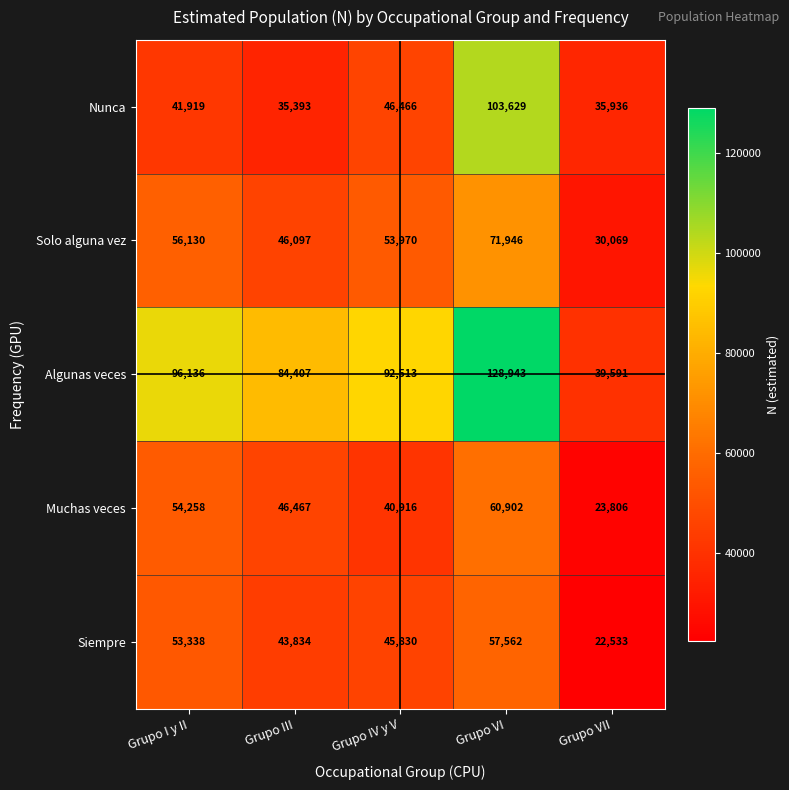

Which label corresponds to the smallest value in the chart?

Grupo VII